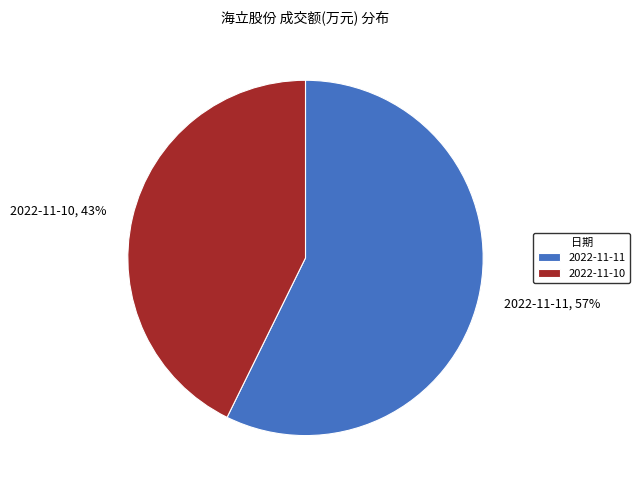

Is 2022-11-11 the majority of the pie?

Yes